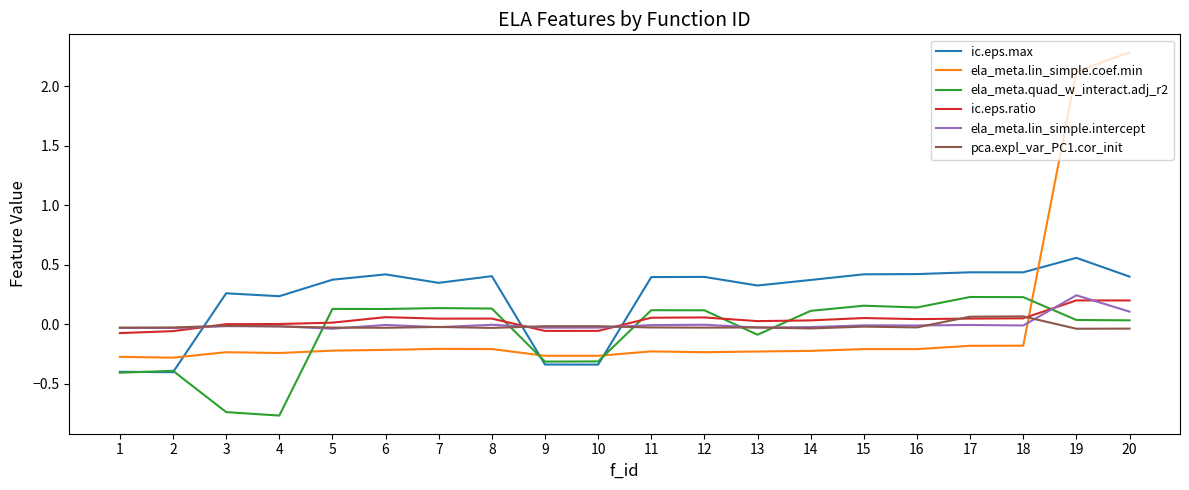

How many lines are shown in the chart?

6